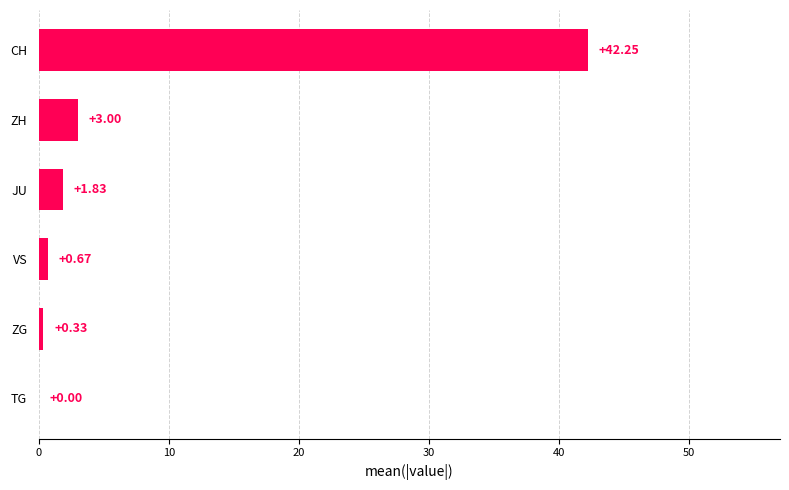

What is the change in value from TG to ZG?

+0.3